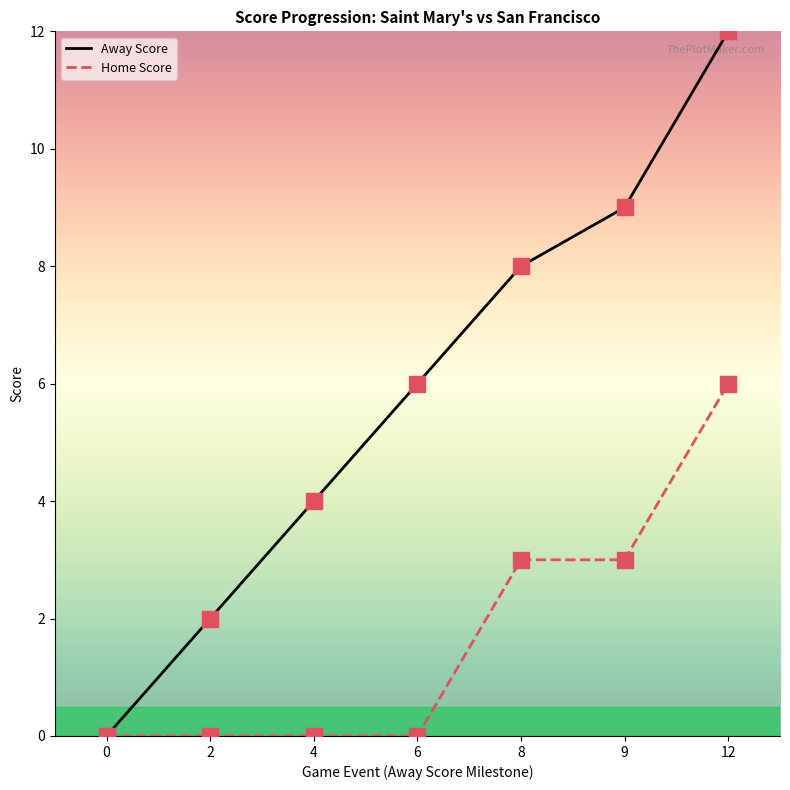

What is the total value across all series at 12?

18